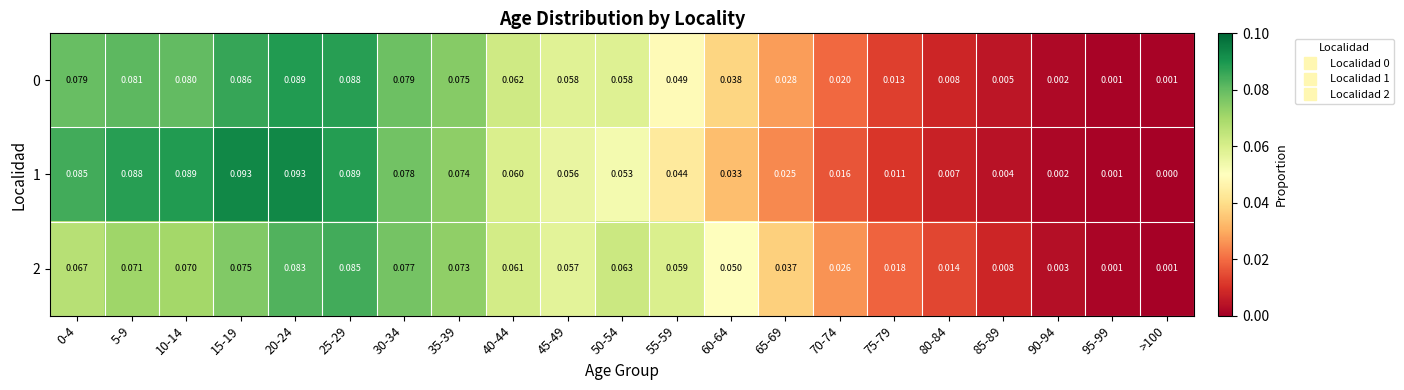

Is the value of 0 at 35-39 greater than the value of 1 at 30-34?

No